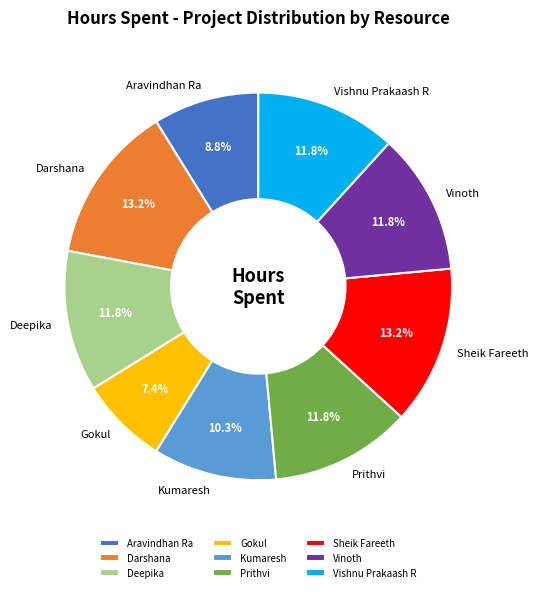

Does Deepika account for over 50% of the chart?

No